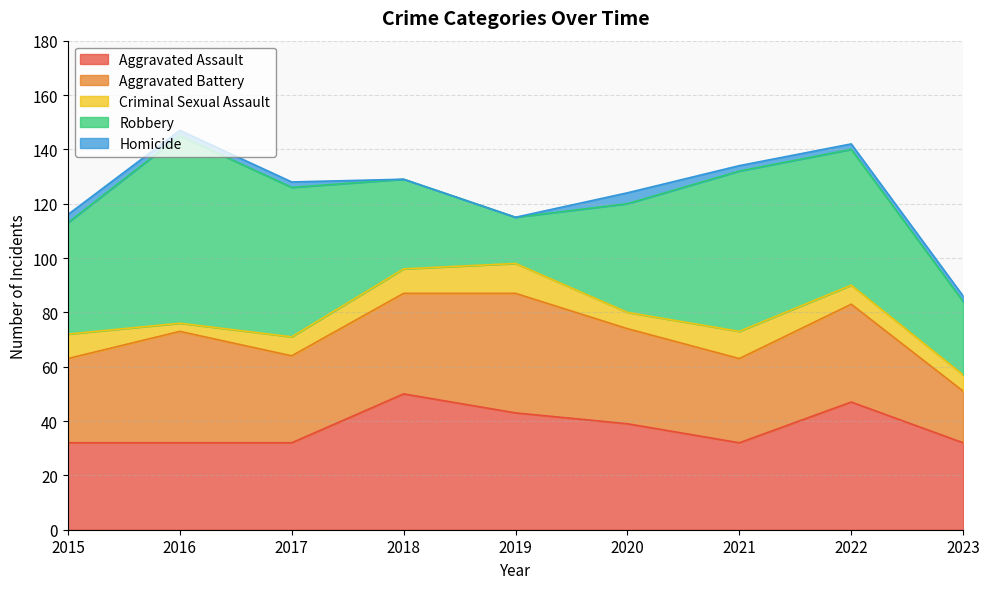

What is the minimum value for Robbery?

17